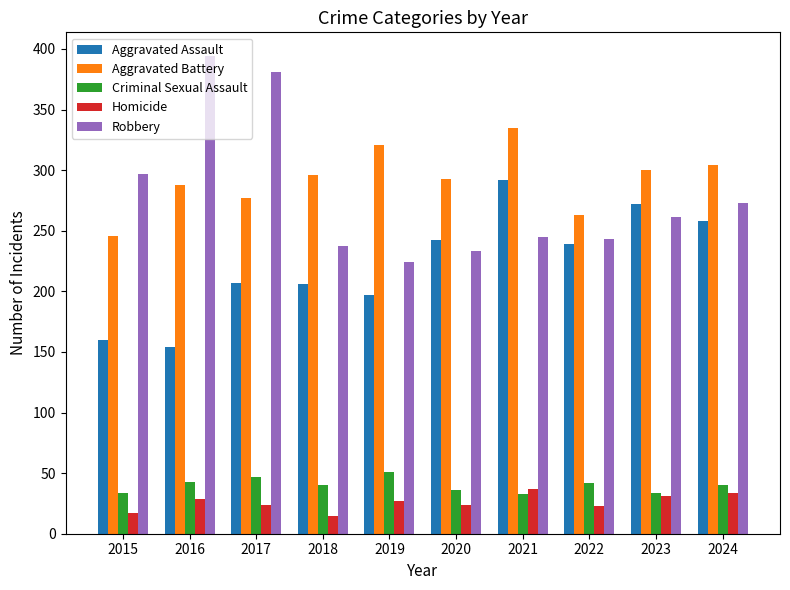

Which series has the largest range (max minus min)?

Robbery